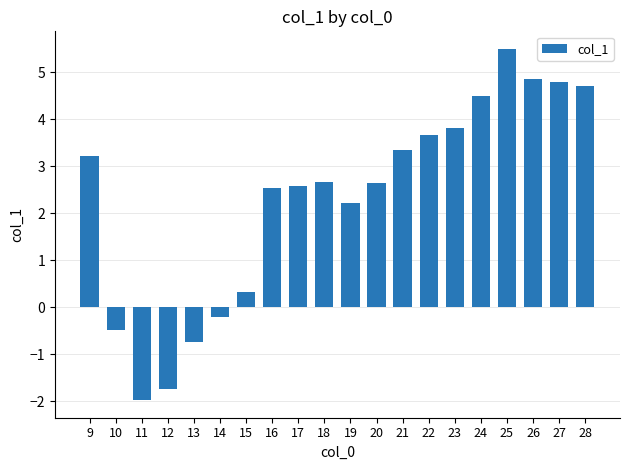

What is the difference between the values at 18 and 17?

0.1